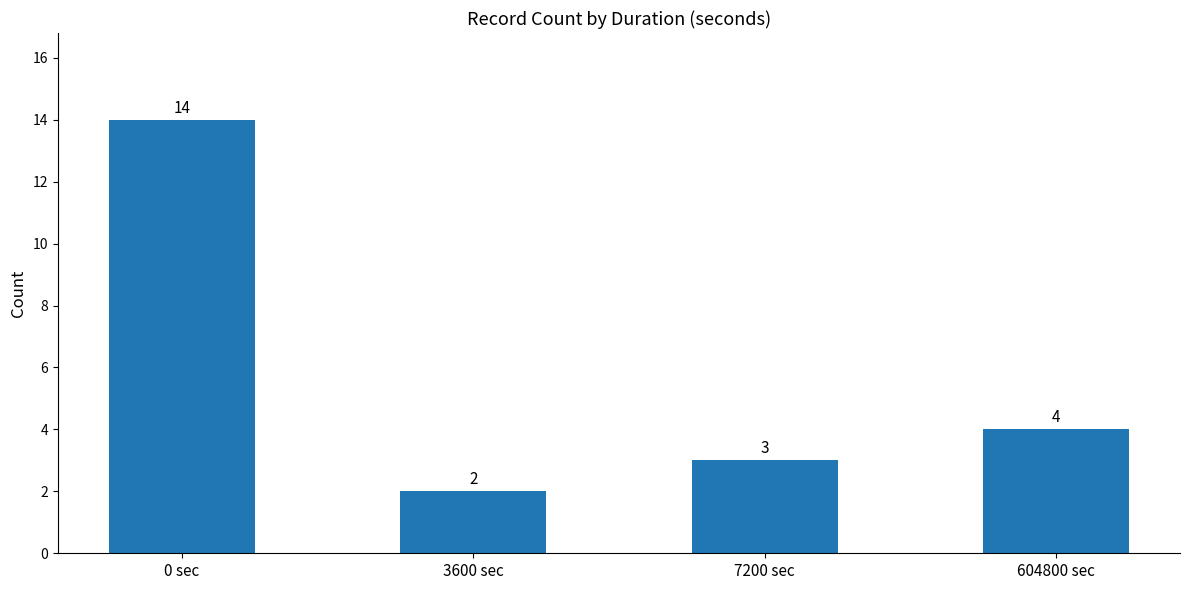

What is the difference between the maximum and minimum values?

12